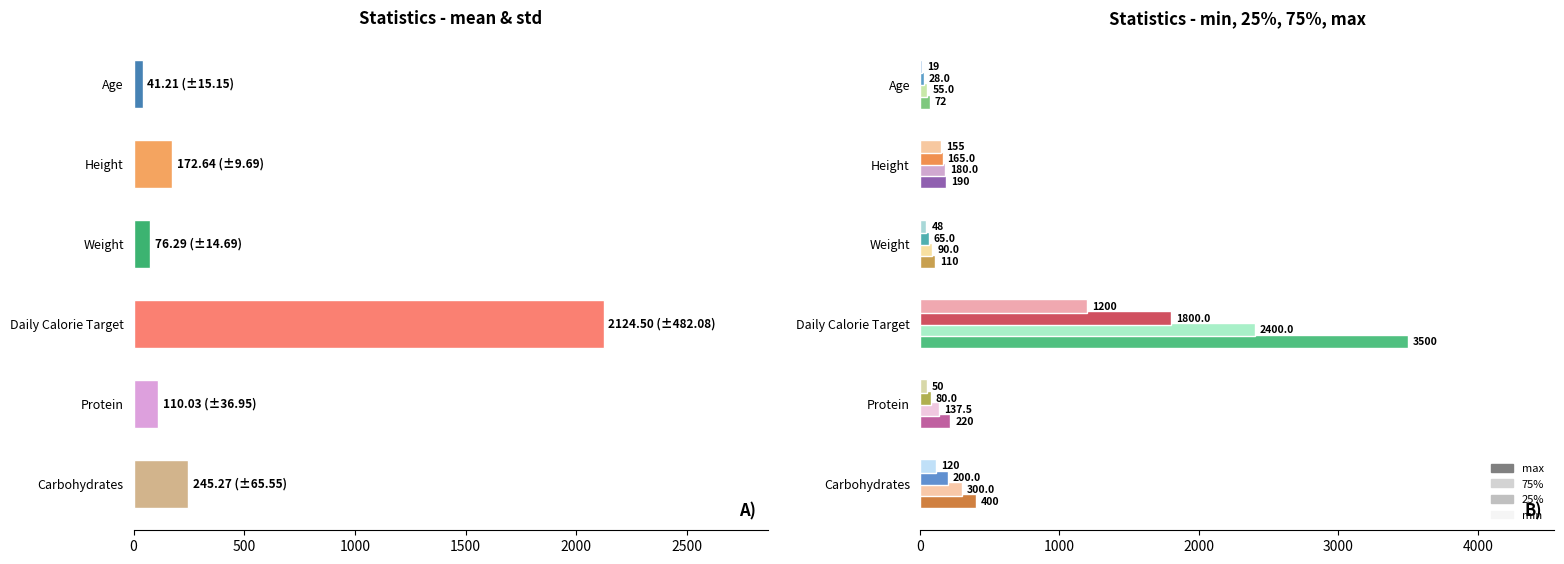

What is the difference between the maximum and minimum values?

2083.3